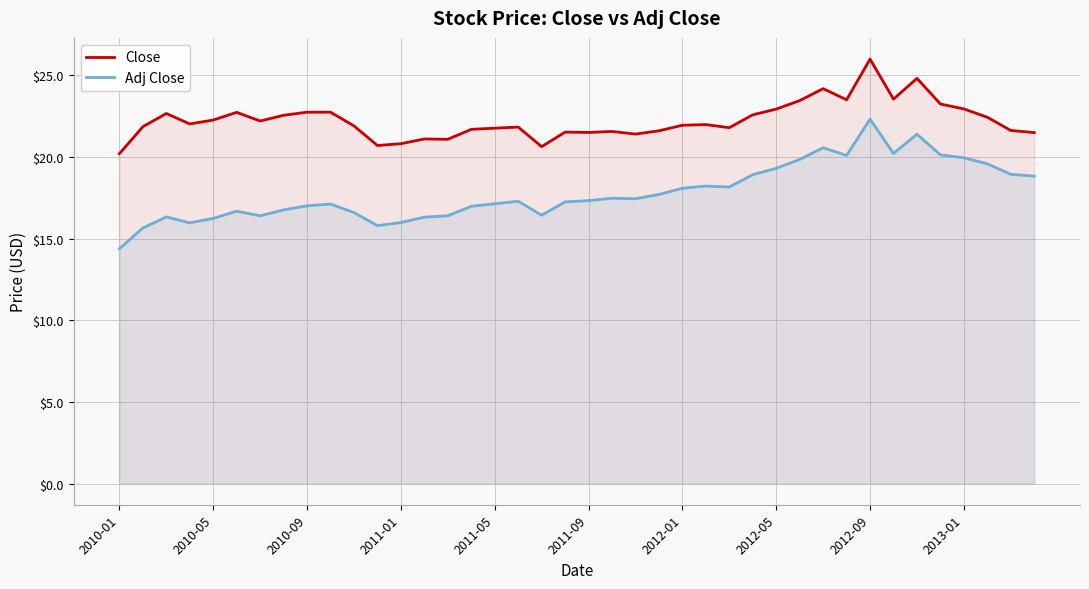

Is it true that Adj Close equals 19.8 at 29?

True